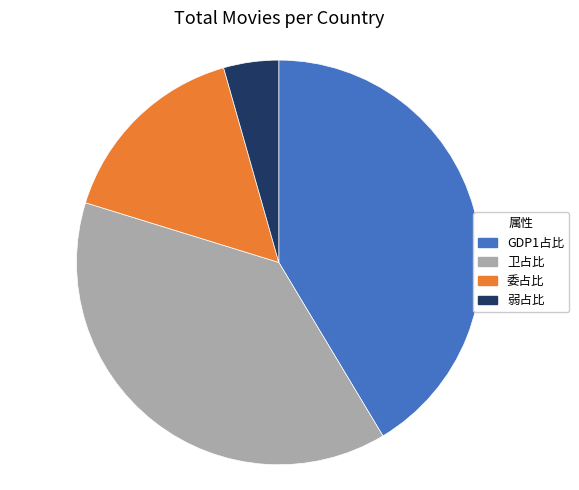

Rank the categories by value from highest to lowest.

GDP1占比, 卫占比, 委占比, 弱占比